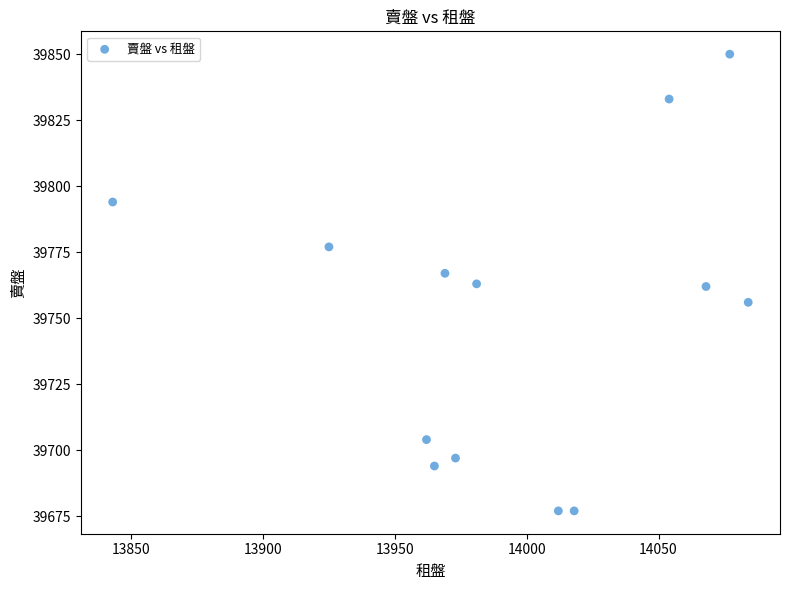

What is the range of X values (max minus min)?

241